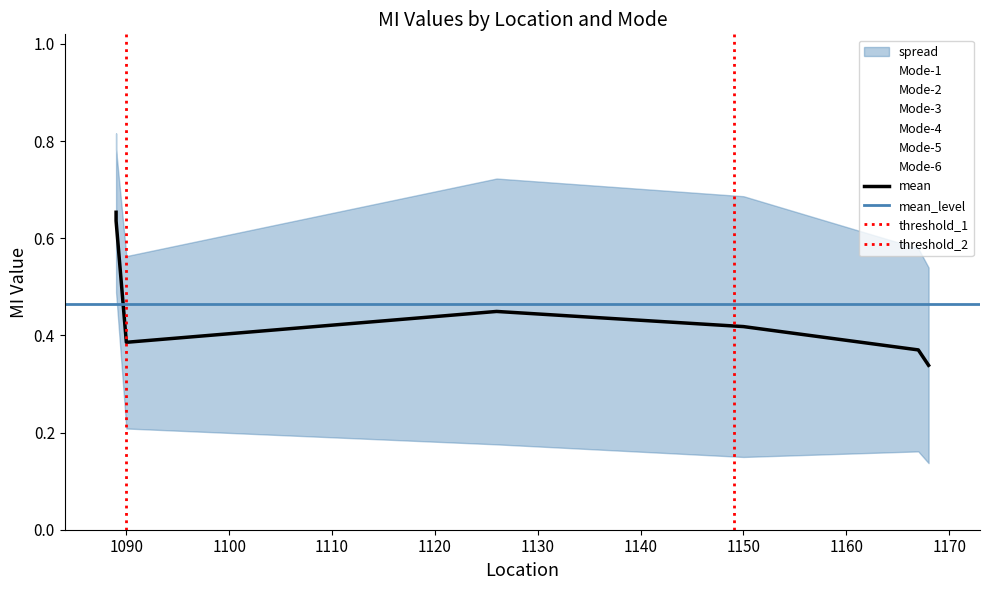

Is the value of Mode-1 at 1167 greater than the value of Mode-2 at 1150?

No